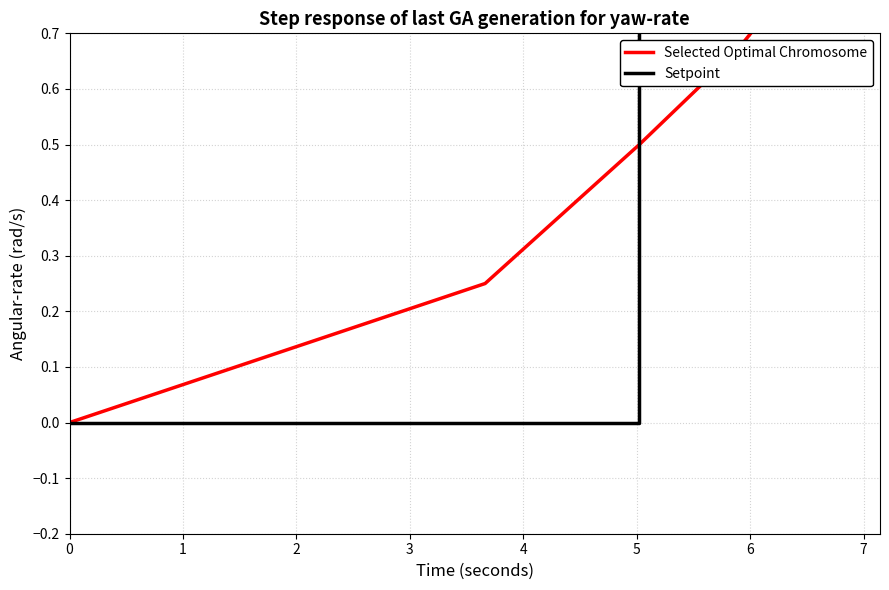

Read the value at 3.6633.

0.2